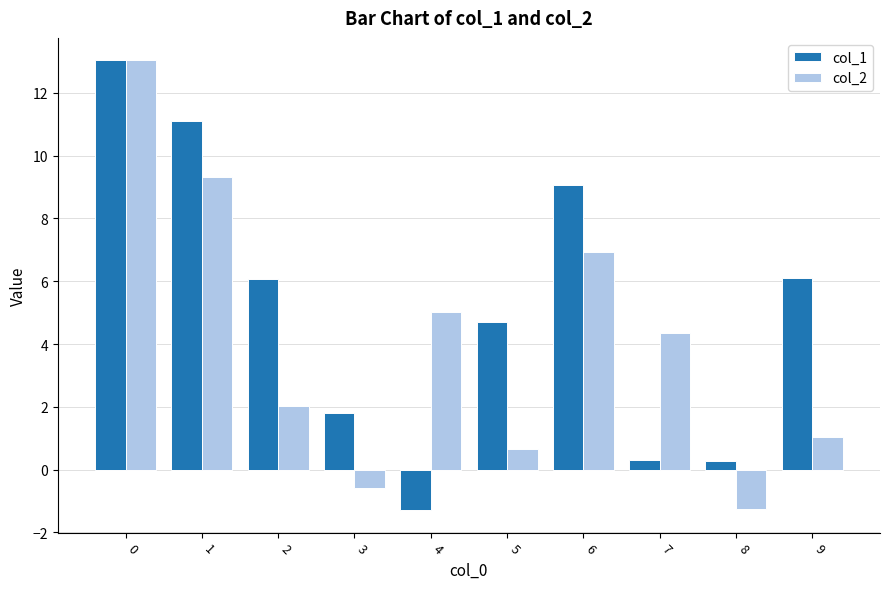

Rank the series at 4 from highest to lowest value.

col_2, col_1